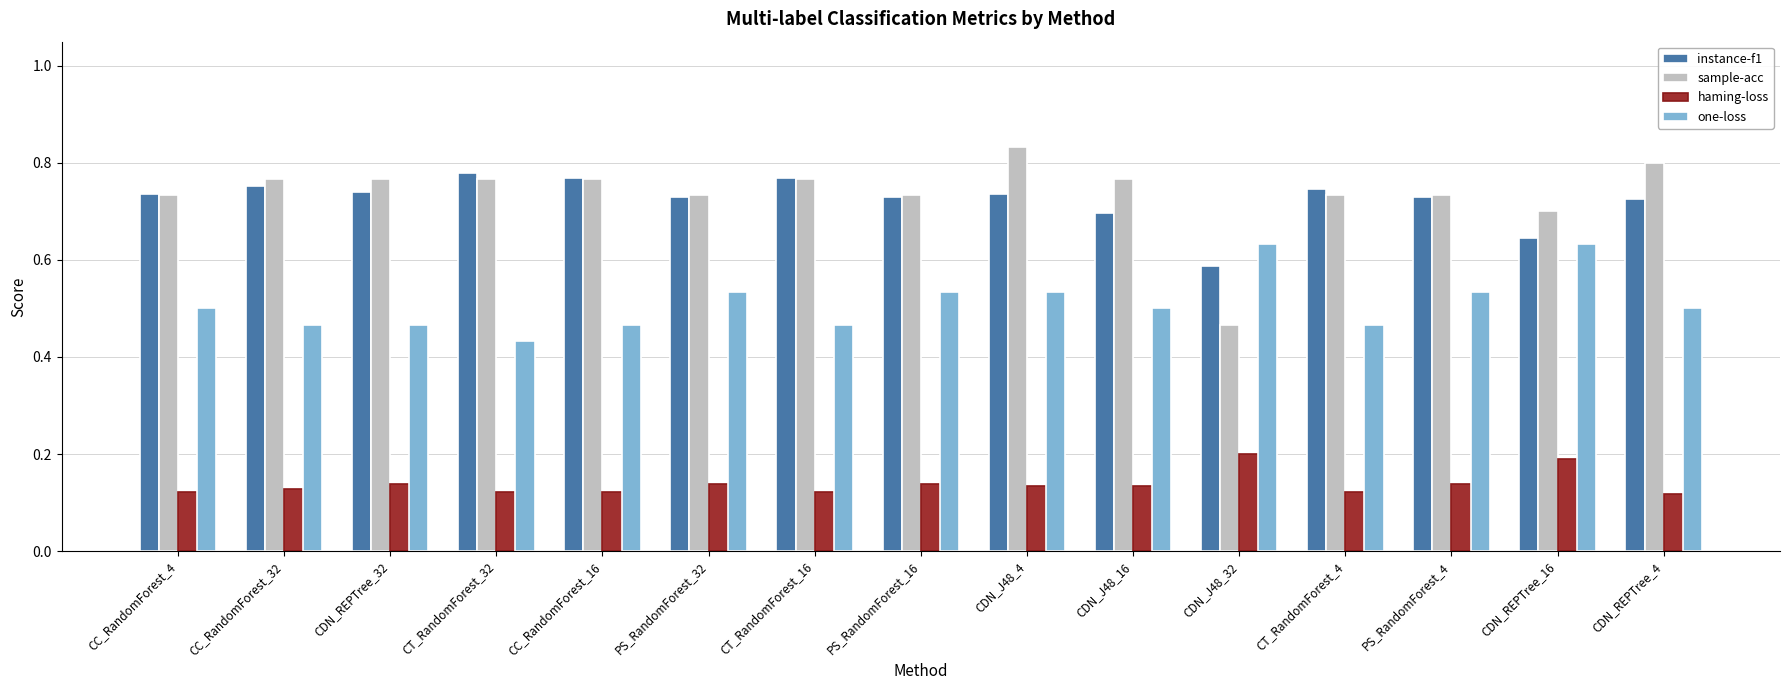

Which label corresponds to the largest value in the chart?

CDN_J48_4